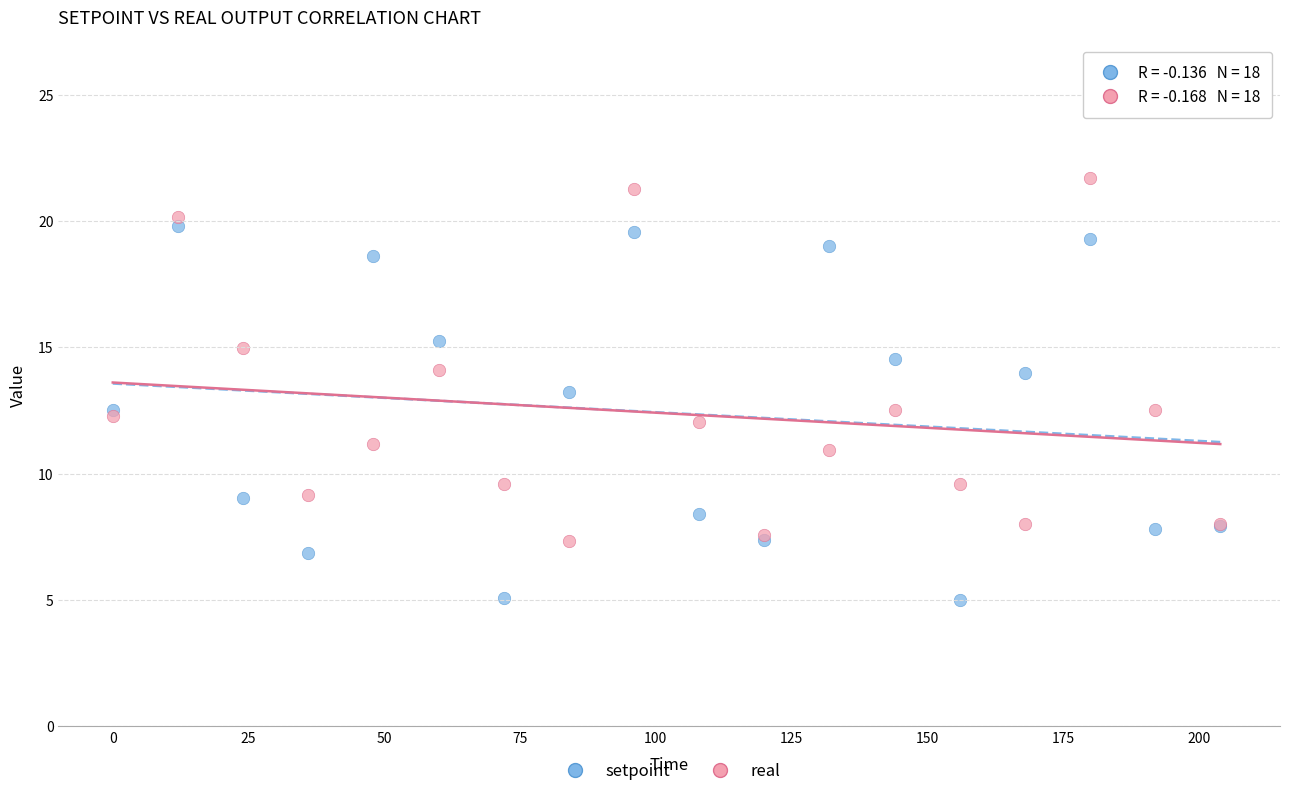

What are all the series names shown in the legend?

setpoint, real